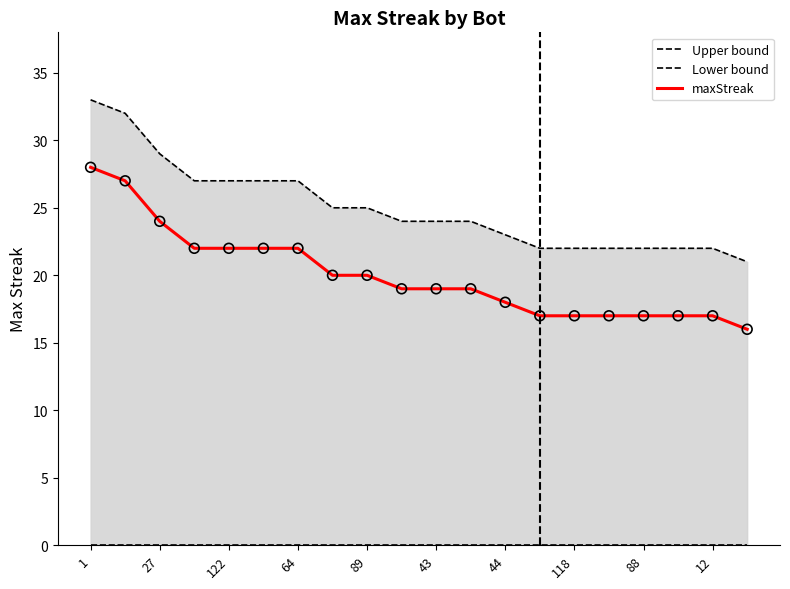

What are all the series names shown in the legend?

Upper bound, Lower bound, maxStreak